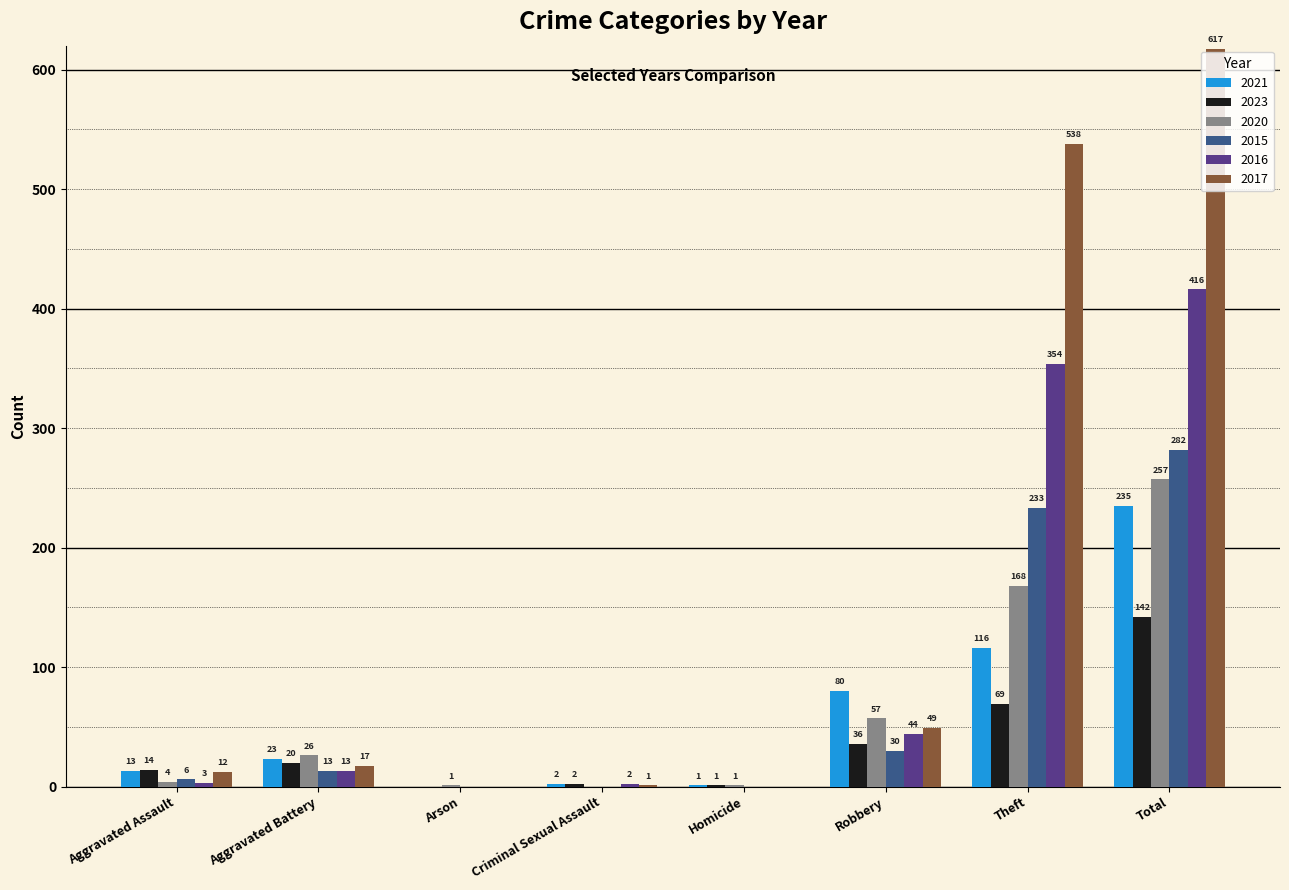

Between Arson and Robbery, which series saw the biggest shift?

2021